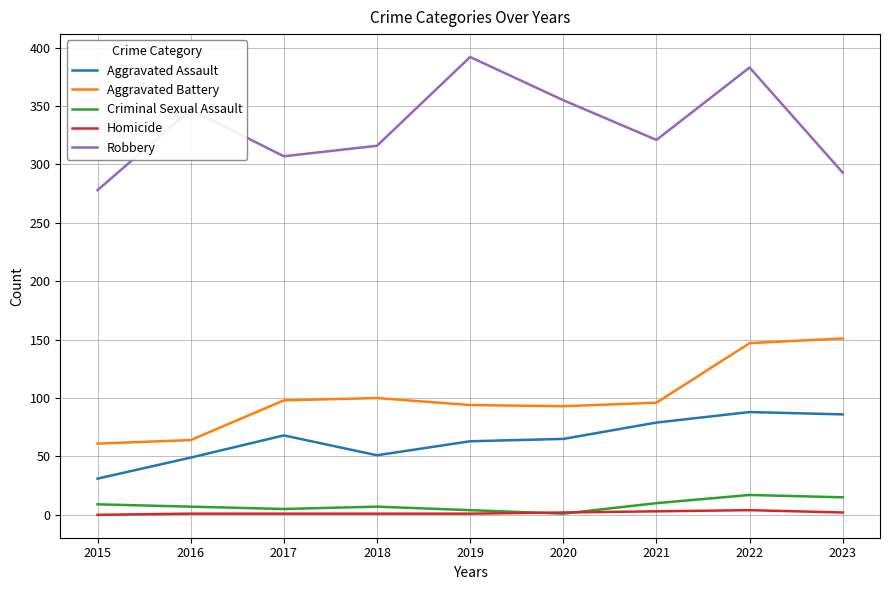

The Criminal Sexual Assault series shows 4 at 2019. True or false?

True